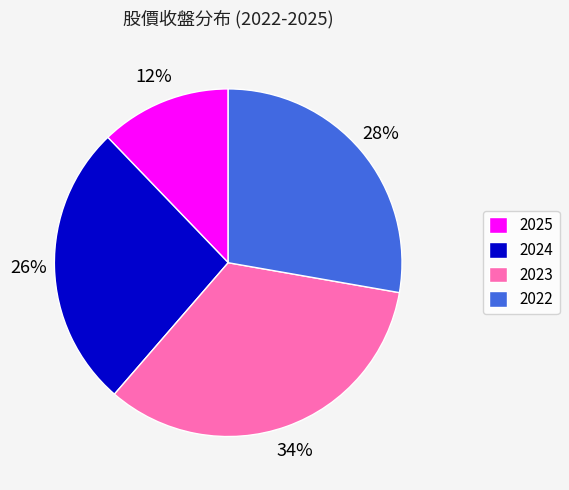

The 2022 slice represents 33% of the pie. True or false?

False